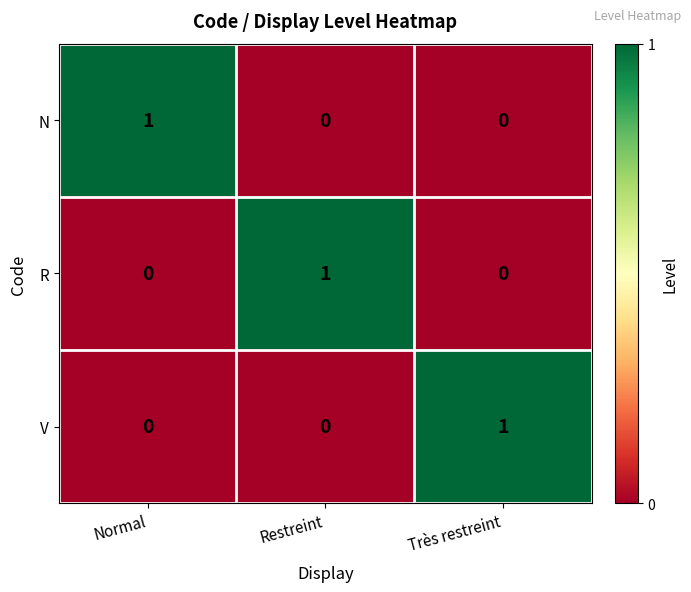

What is the spread (max minus min) of values at Restreint?

1